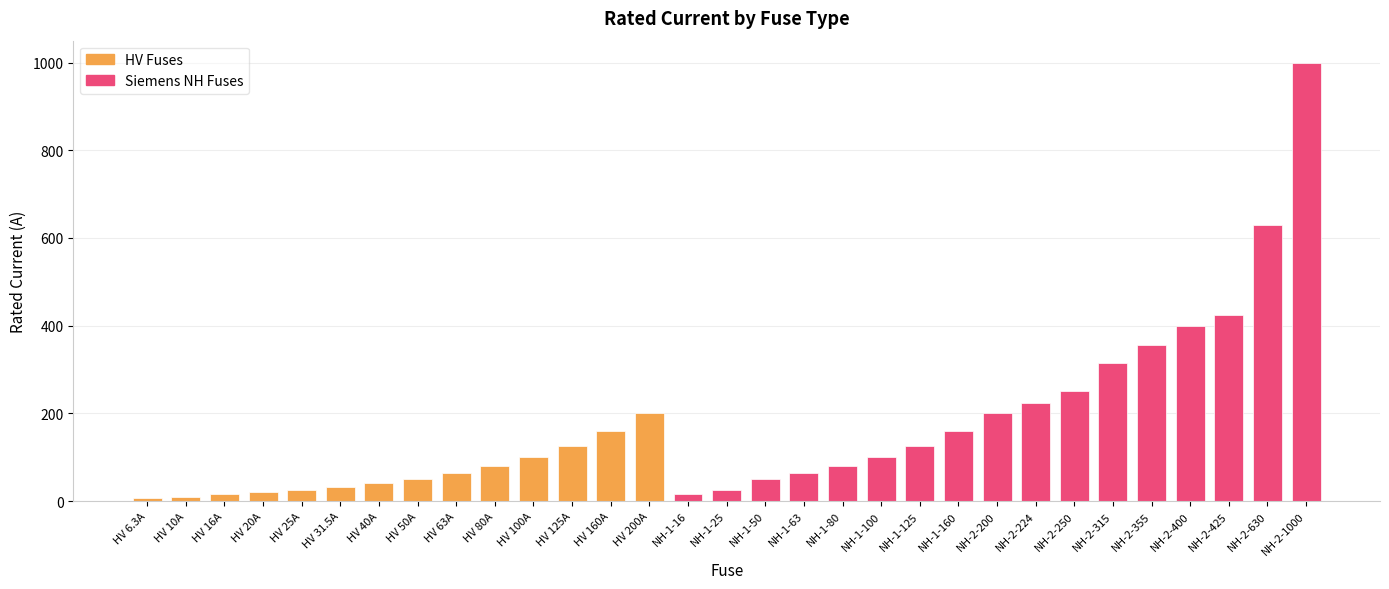

Where is the data nearest to the value 503?

NH-2-425